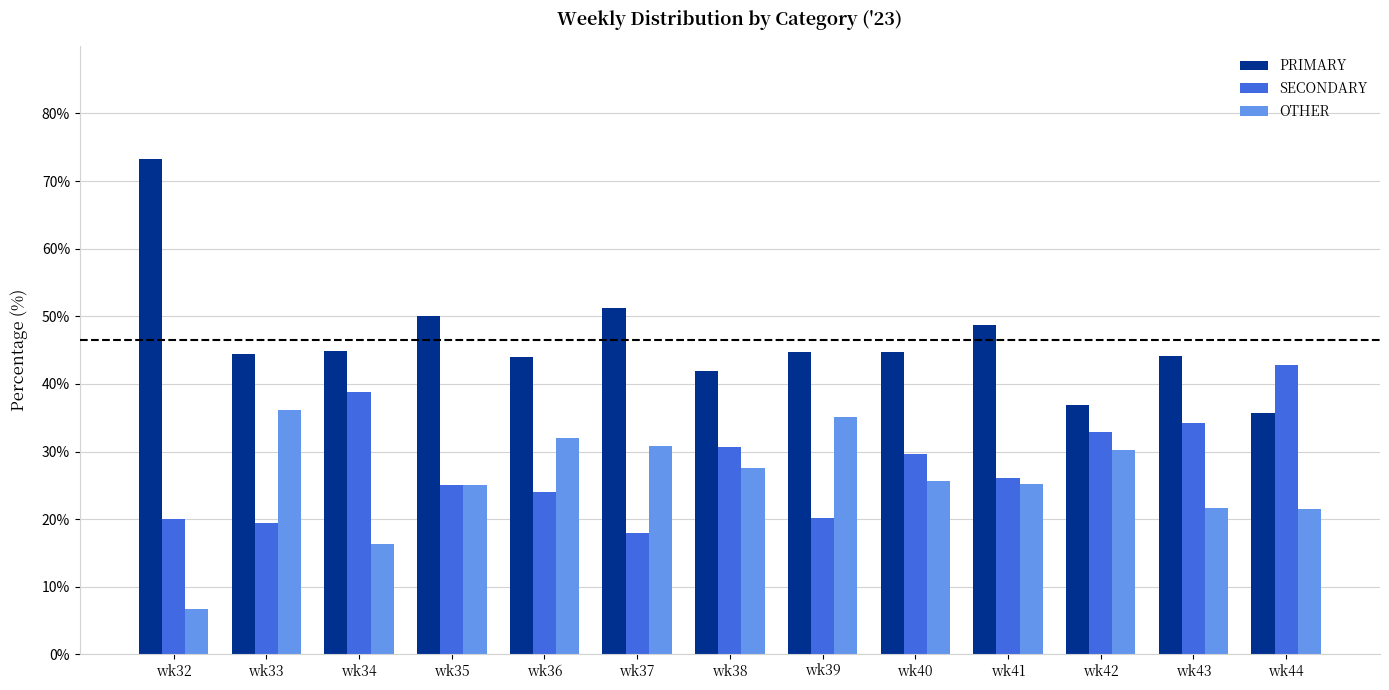

What is the difference between the highest and lowest values at wk43?

22.4